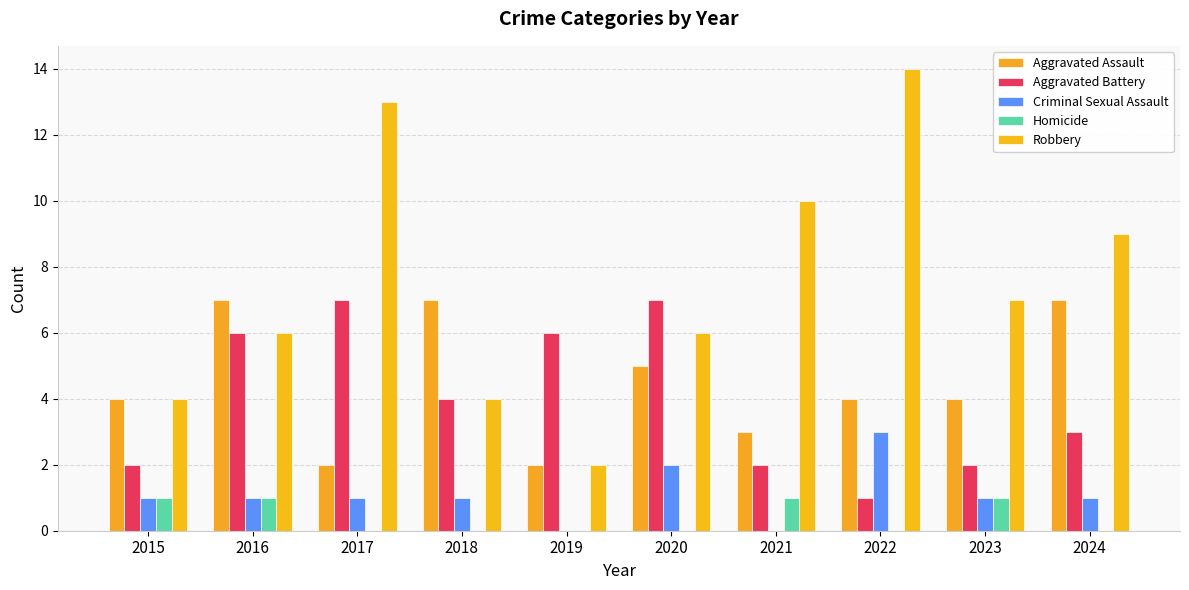

What is the difference between the maximum and minimum values in the Criminal Sexual Assault series?

3